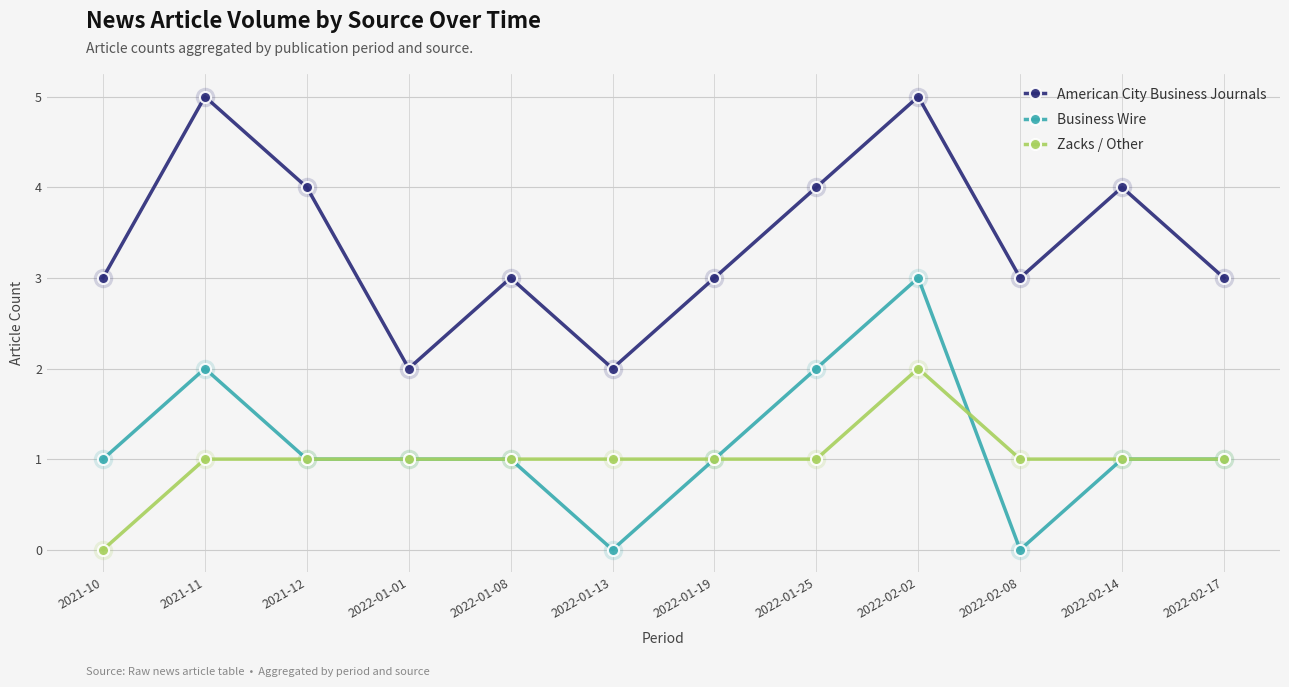

What is the label of the 9th point from the left?

2022-02-02